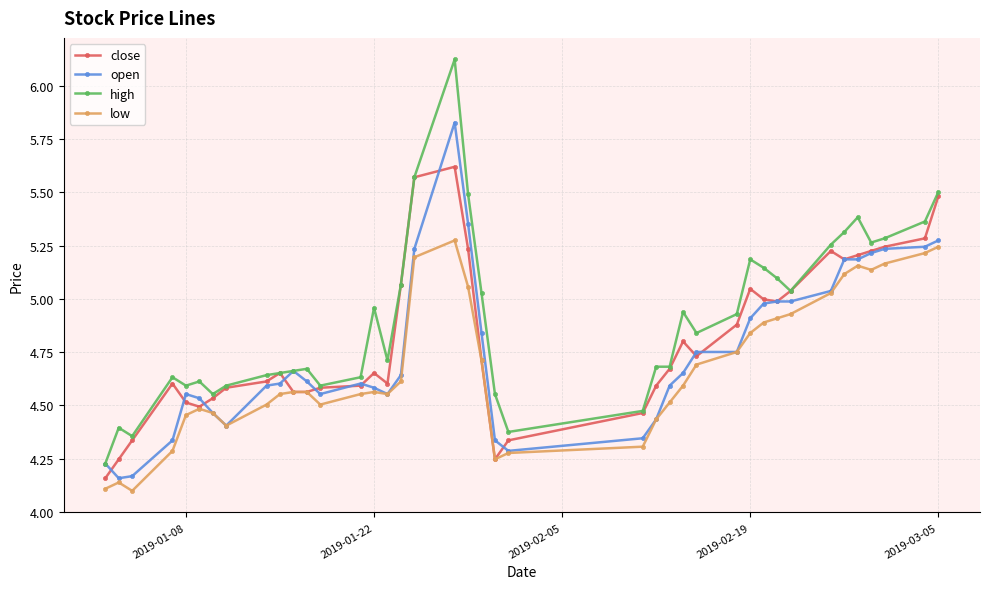

Rank the series by their maximum value, from lowest to highest.

low, close, open, high